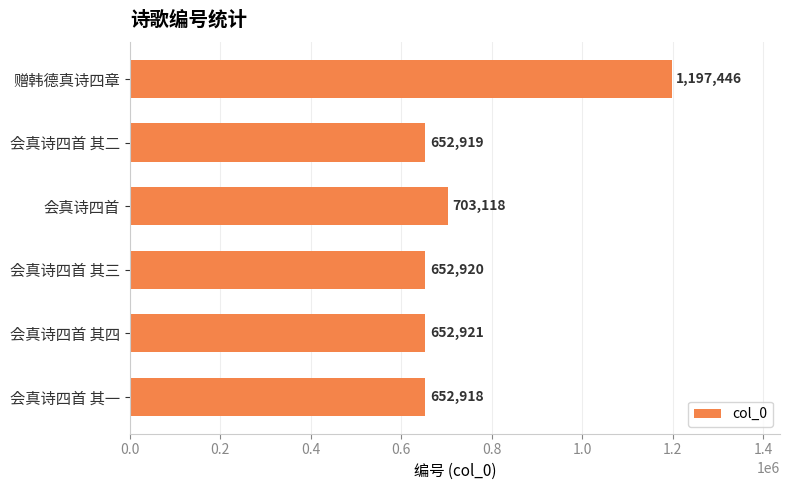

Reading top to bottom, transcribe all the data shown in this chart.

赠韩德真诗四章=1197446	会真诗四首 其二=652919	会真诗四首=703118	会真诗四首 其三=652920	会真诗四首 其四=652921	会真诗四首 其一=652918